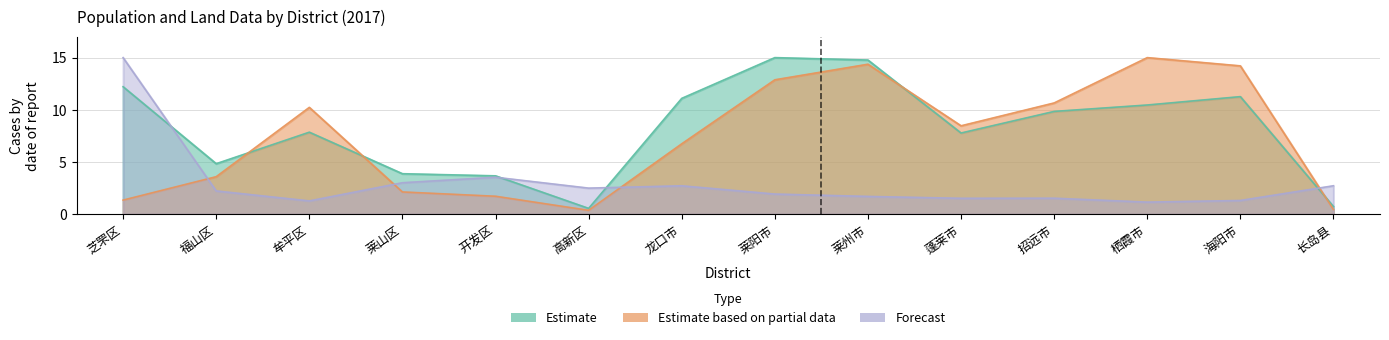

Which series ends up on top after the final intersection of Estimate and Forecast?

Forecast